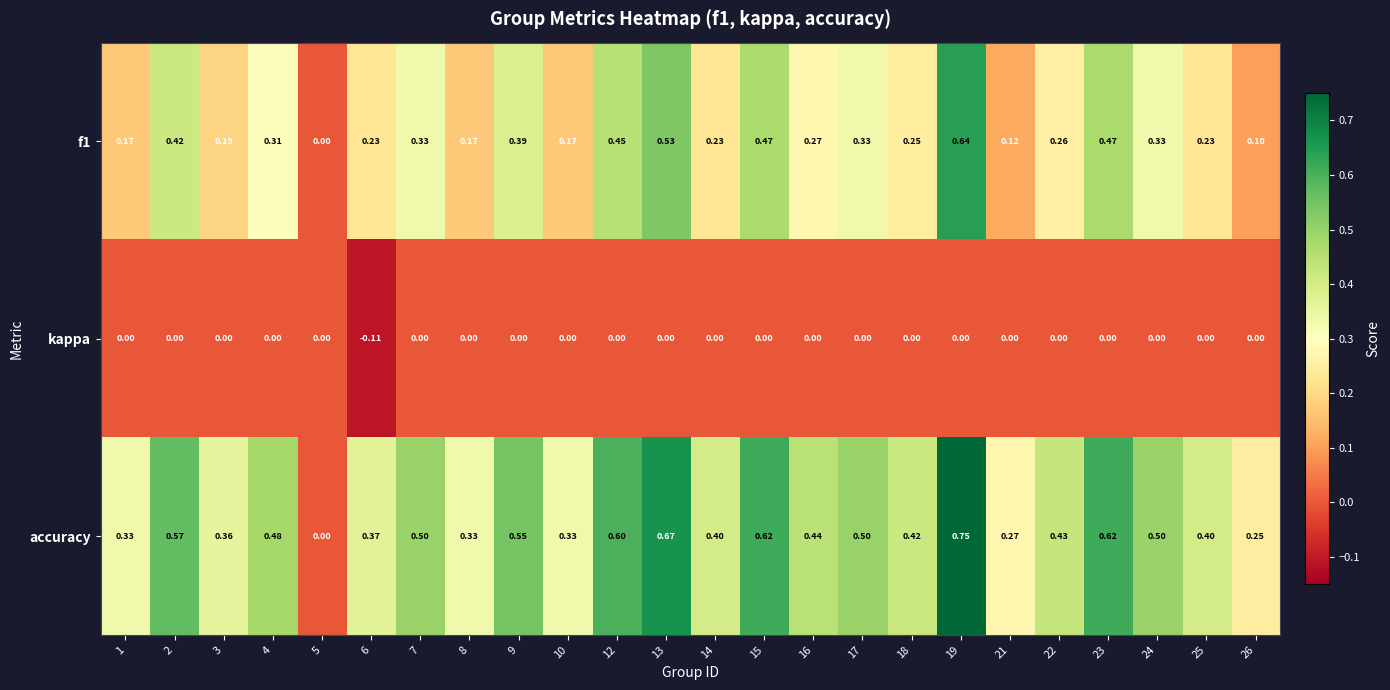

Which series has the largest range (max minus min)?

accuracy